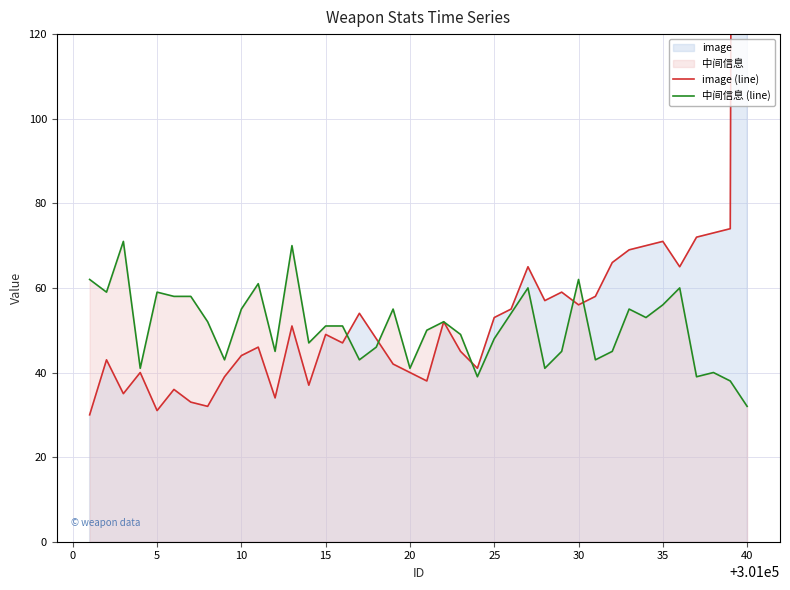

How many categories are shown in the chart?

40